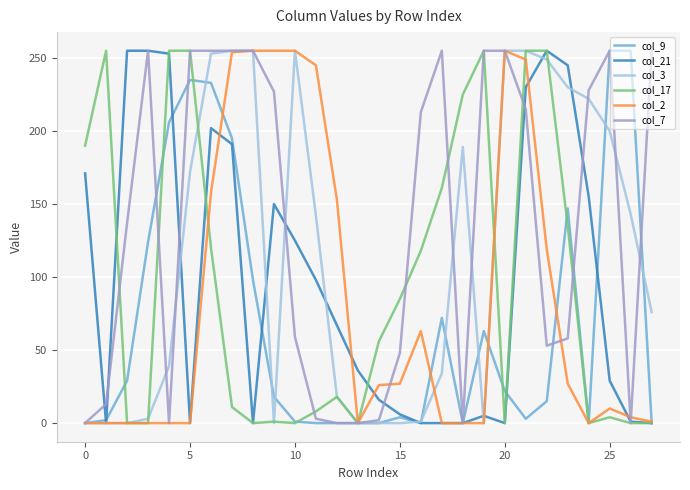

Which series has the largest total across all categories?

col_7